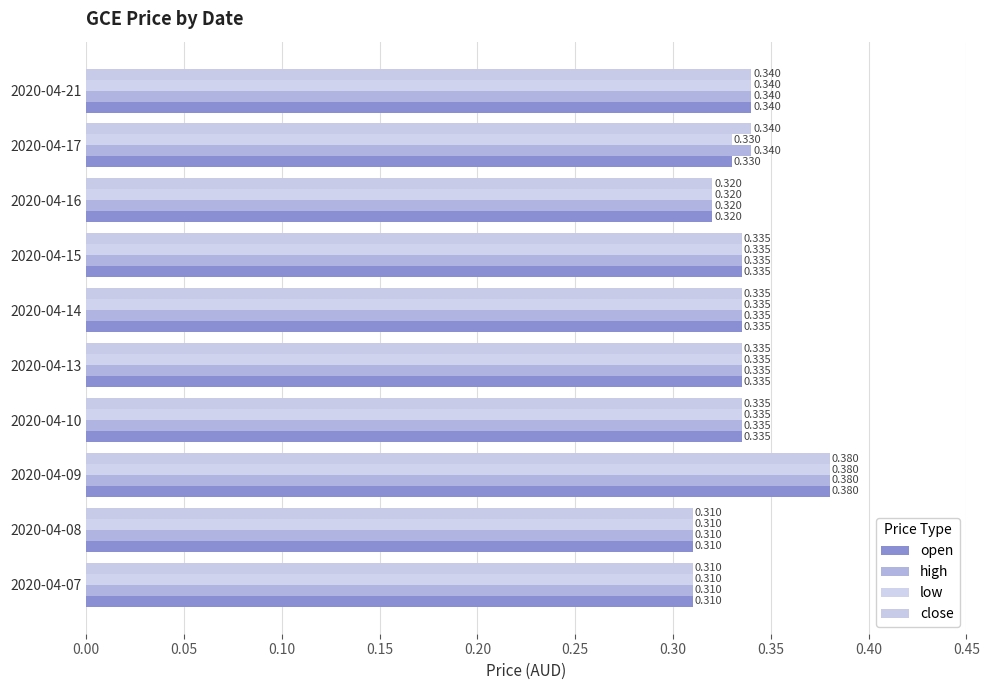

At how many categories does at least one series exceed 0?

10